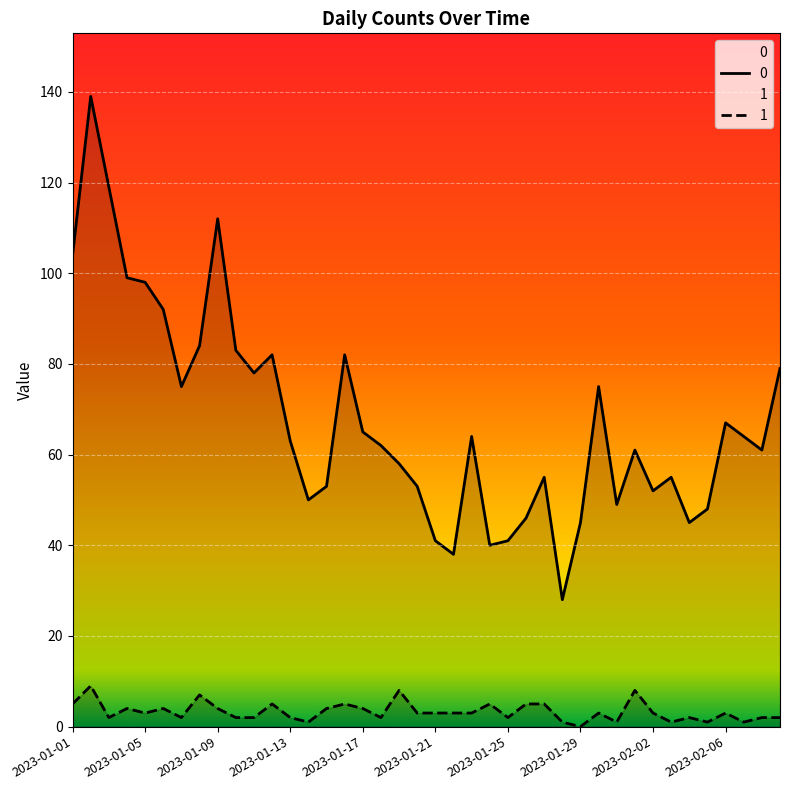

What is the label of the 16th point from the right?

2023-01-25